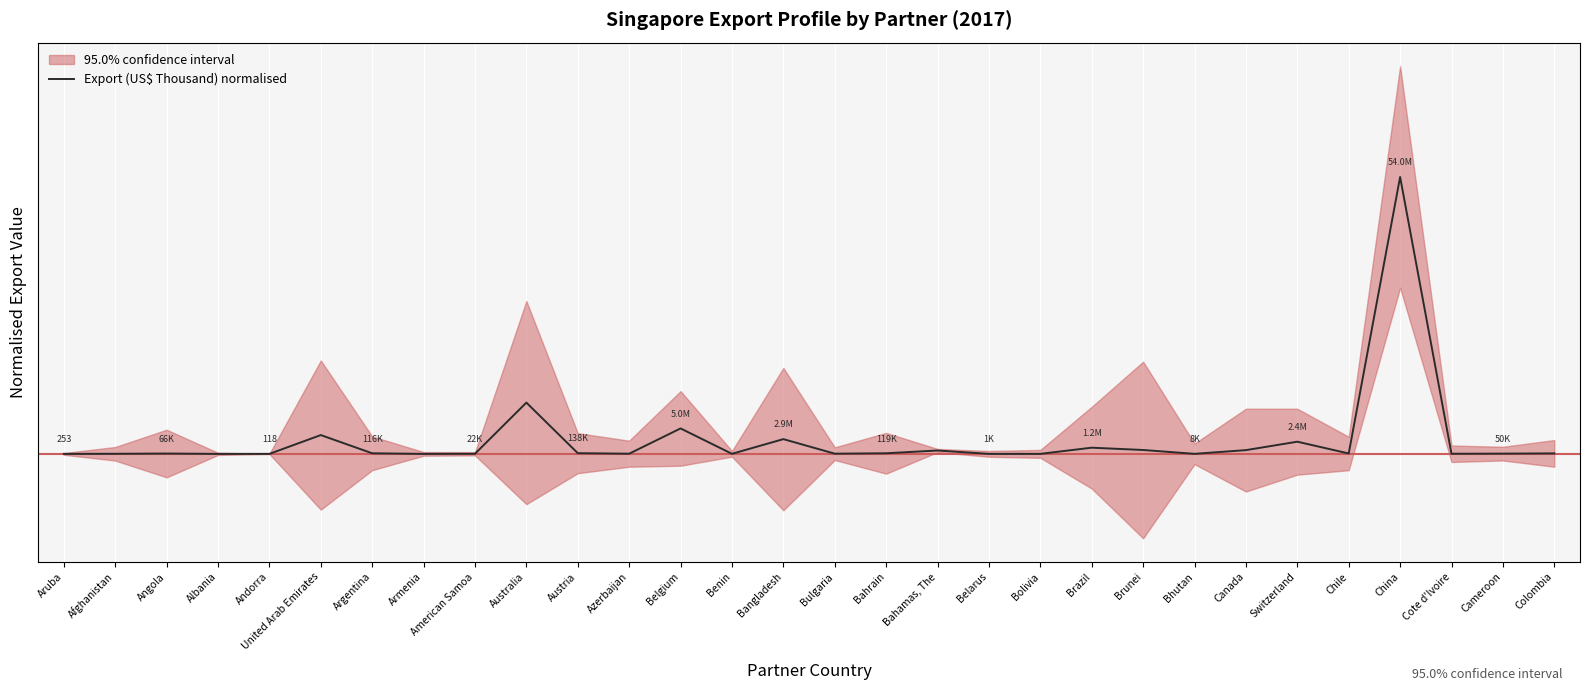

What is the difference between the maximum and minimum values?

1.0